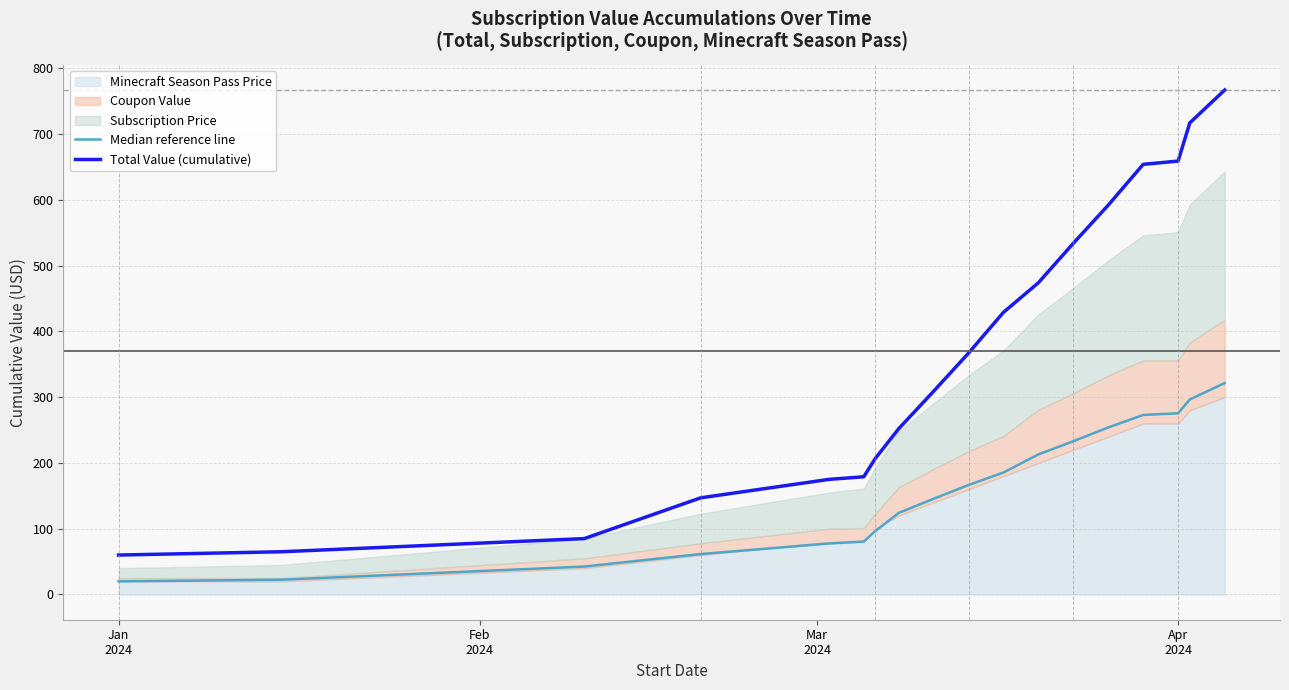

True or false: Median reference line and Total Value (cumulative) intersect in this chart.

False